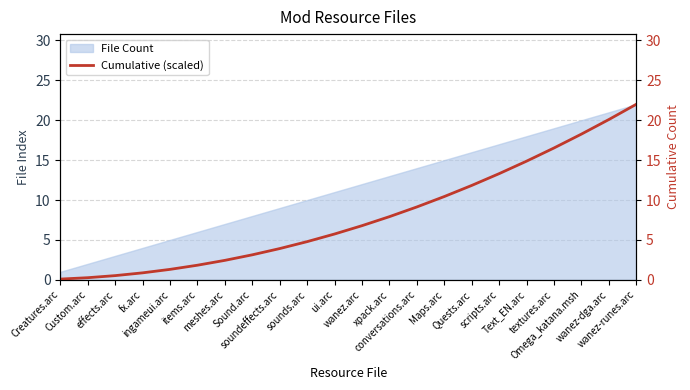

How many values are below 6?

11